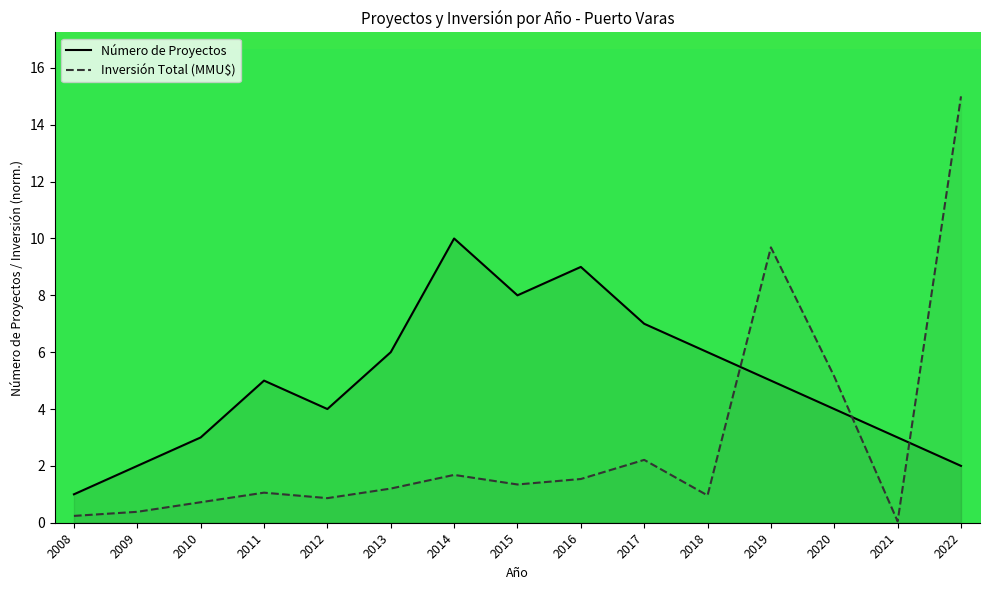

Read the Inversión Total (MMU$) value at 2015.

1.3